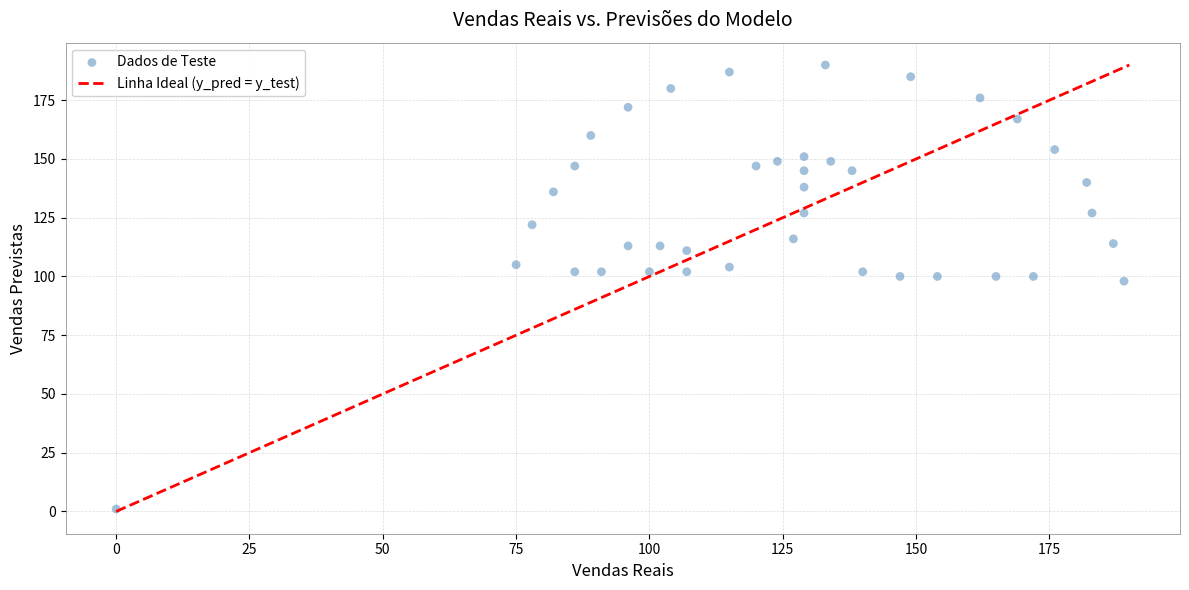

What is the range of Y values (max minus min)?

189